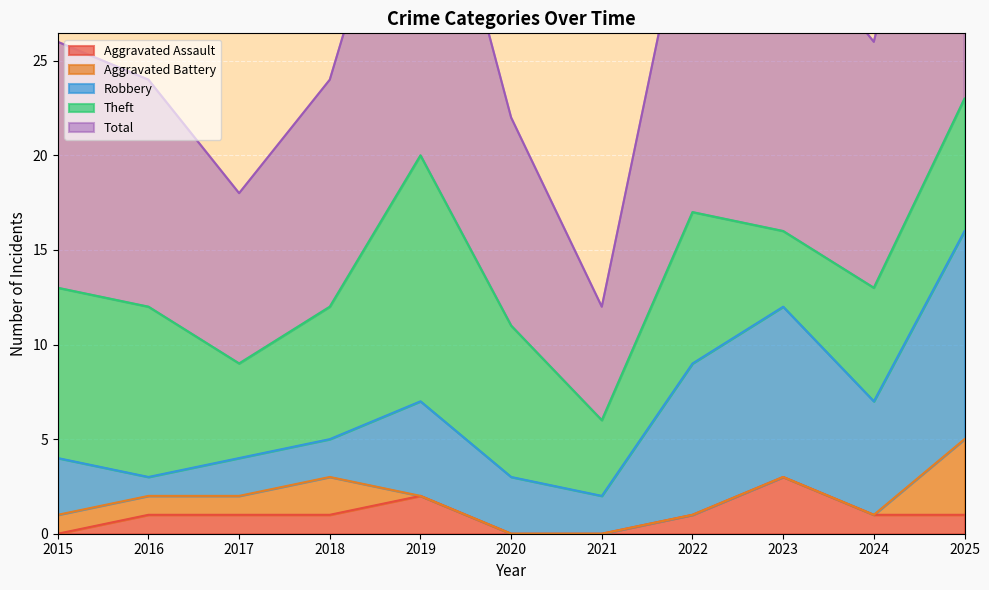

Rank the categories by Theft value from highest to lowest.

2019, 2015, 2016, 2020, 2022, 2018, 2025, 2024, 2017, 2021, 2023